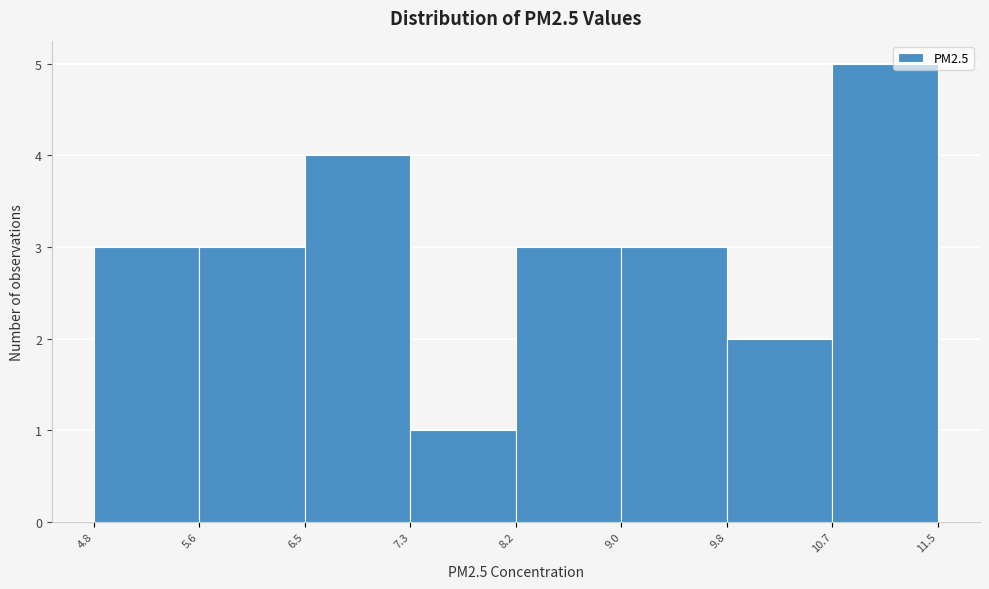

What is the height of the bar covering 9.0 to 9.8 on the x-axis? The values are not printed on the chart, so give them approximately, as read against the axis.

3